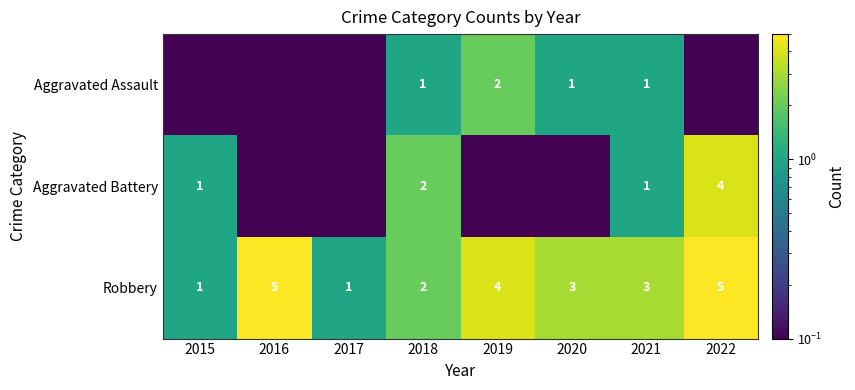

The value of Robbery at 2015 is 1.0. True or false?

True